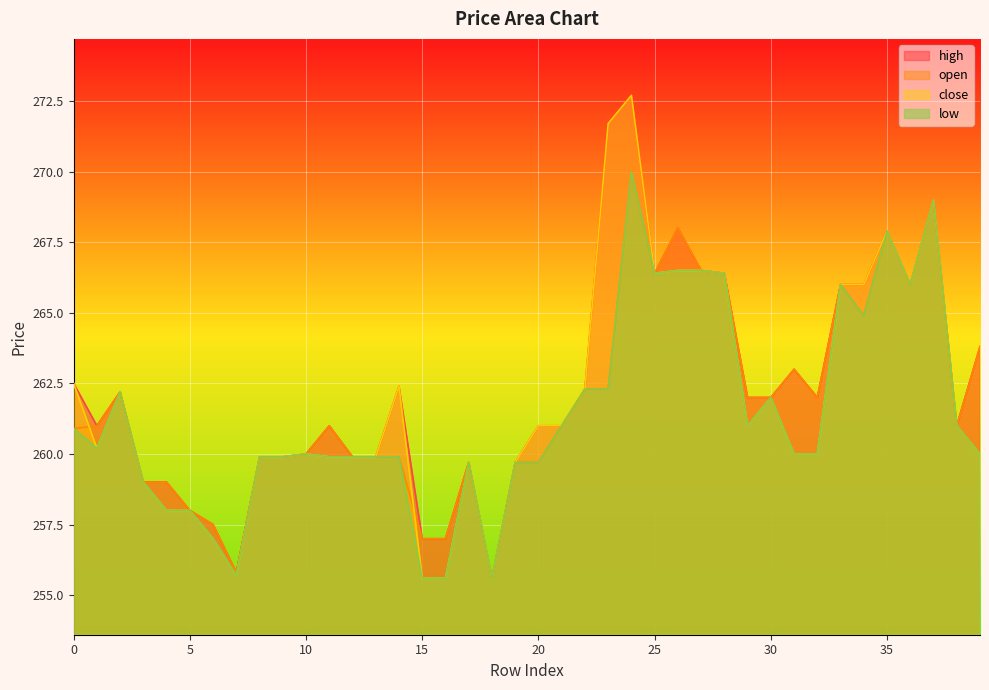

What are all the series names shown in the legend?

high, open, close, low